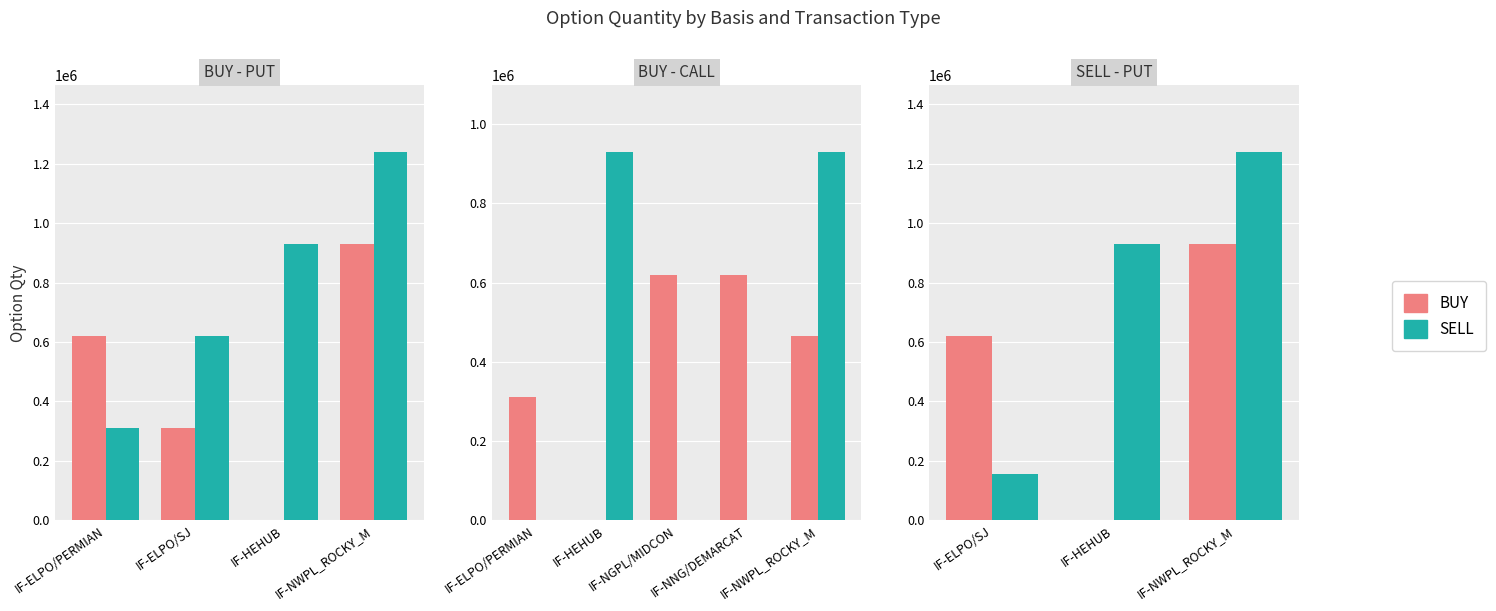

What is the label of the 2nd bar from the left?

IF-HEHUB